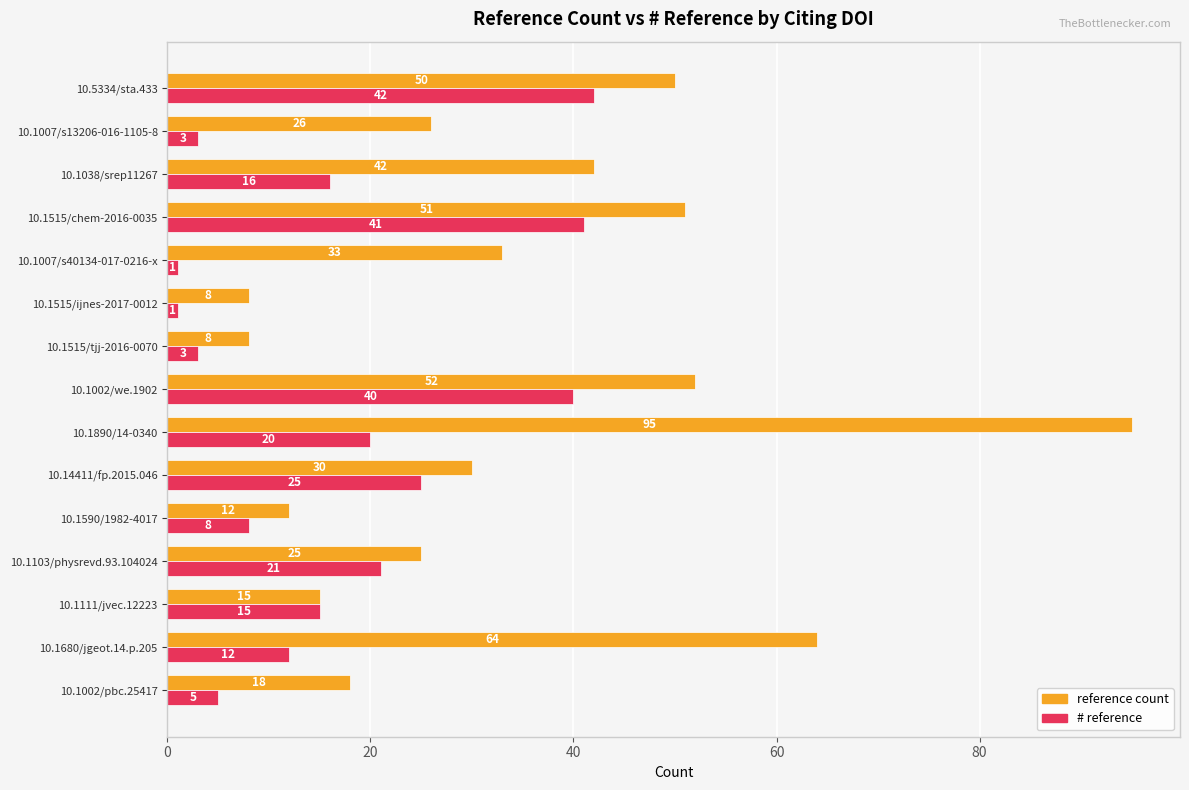

The value of # reference at 10.1515/tjj-2016-0070 is 3. True or false?

True